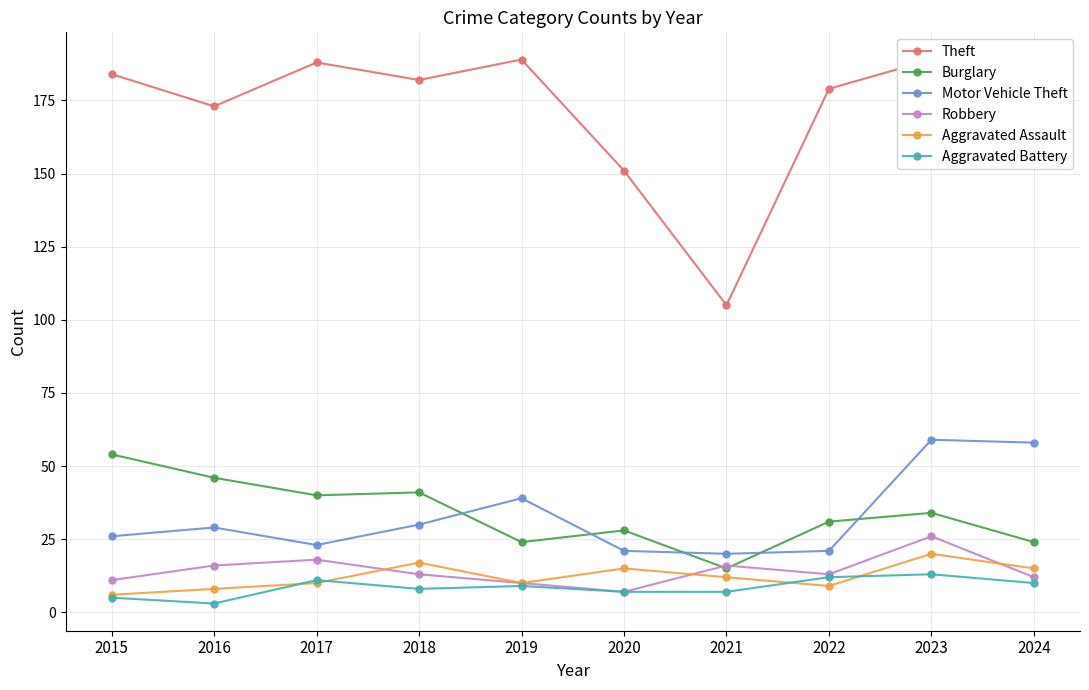

What is the difference between the Aggravated Battery values at 2022 and 2016?

9